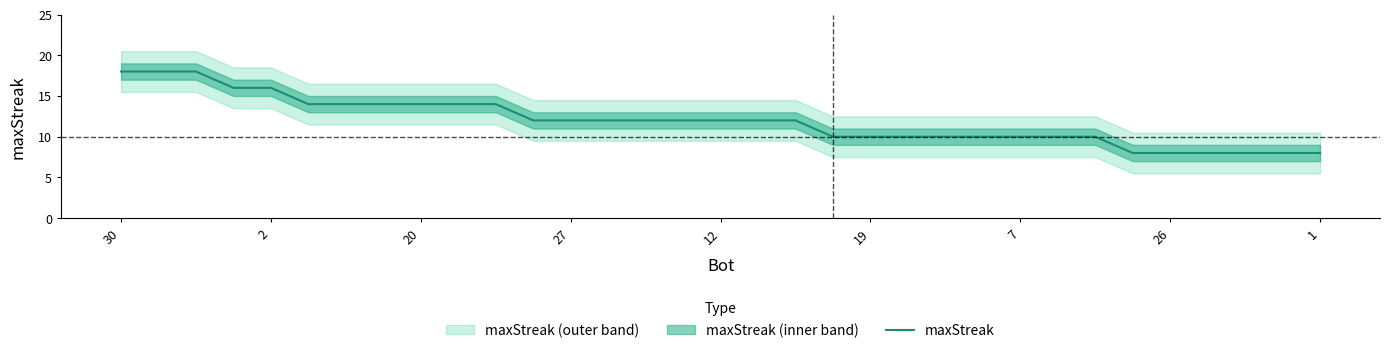

What is the change in value from 9 to 13?

-2